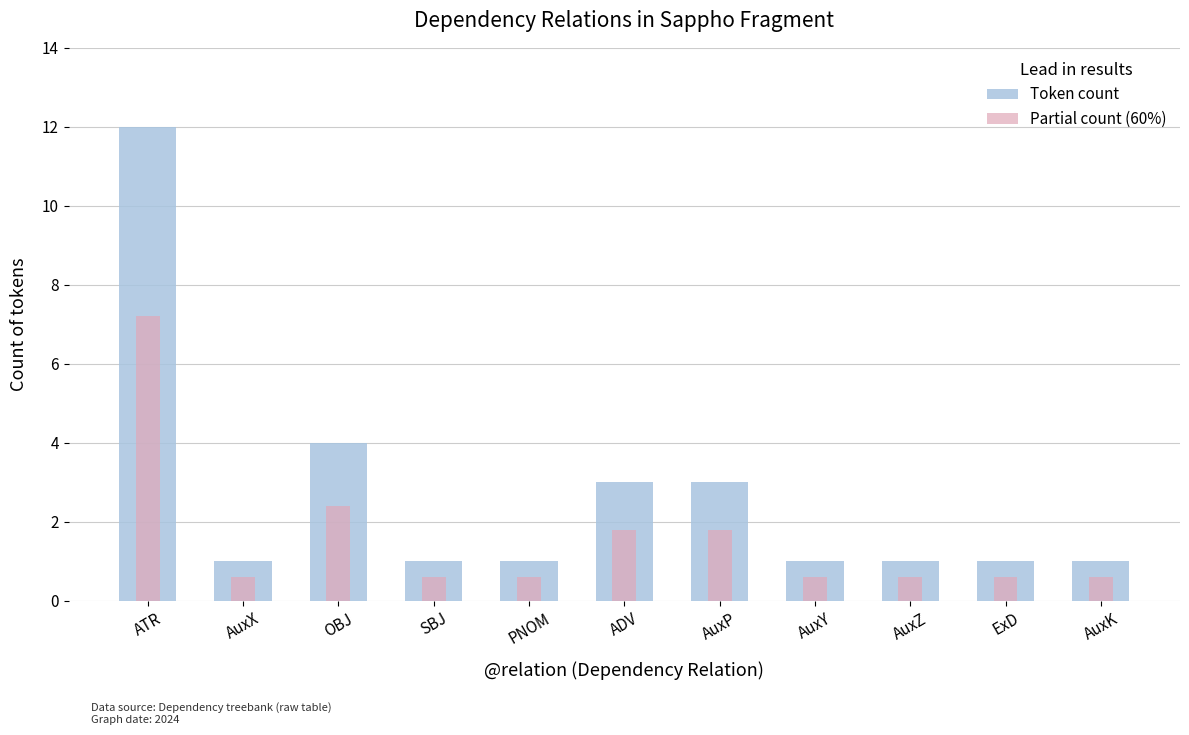

Reading right to left, extract all data points from this chart.

Token count: 1.0	1.0	1.0	1.0	3.0	3.0	1.0	1.0	4.0	1.0	12.0
Partial count (60%): 0.6	0.6	0.6	0.6	1.8	1.8	0.6	0.6	2.4	0.6	7.2